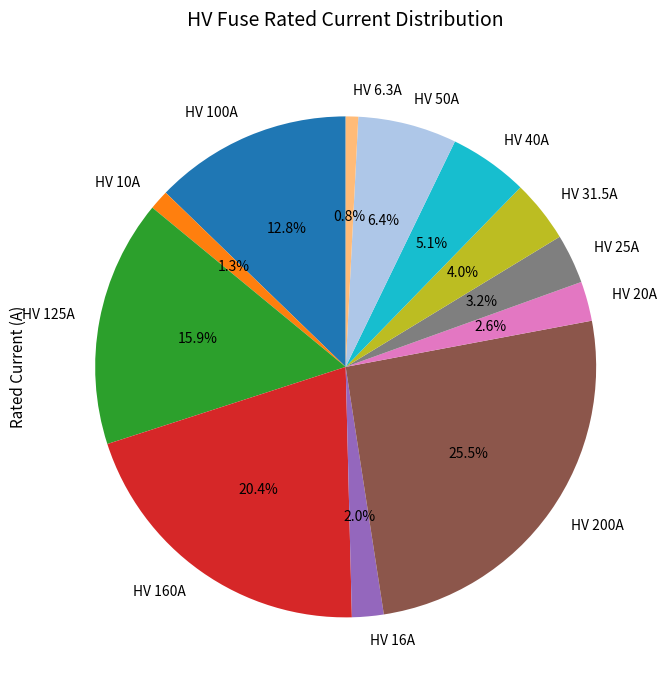

Does HV 40A represent more than half of the total?

No